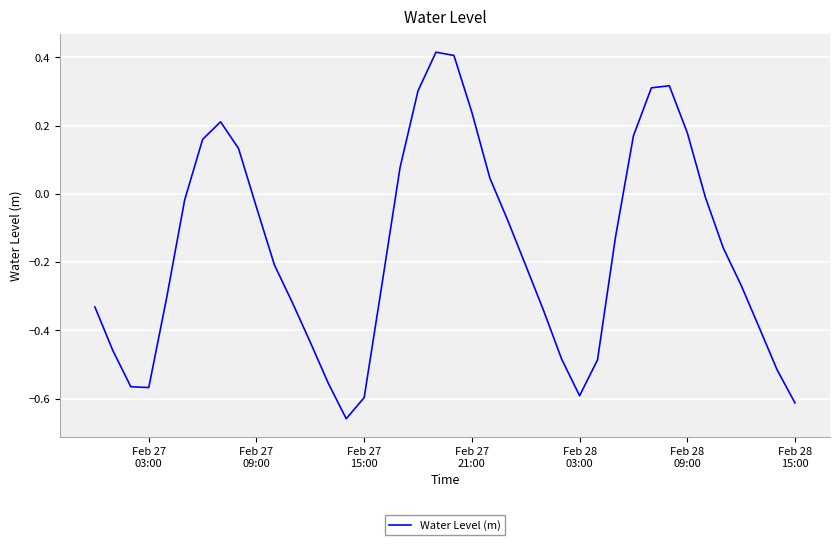

What is the difference between the maximum and minimum values?

1.1